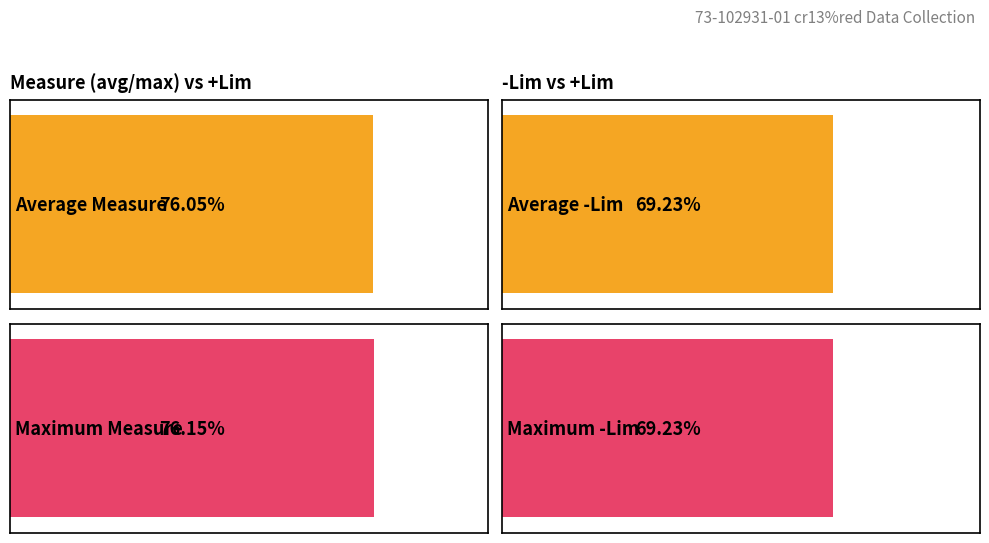

Are the bars horizontal?

Yes